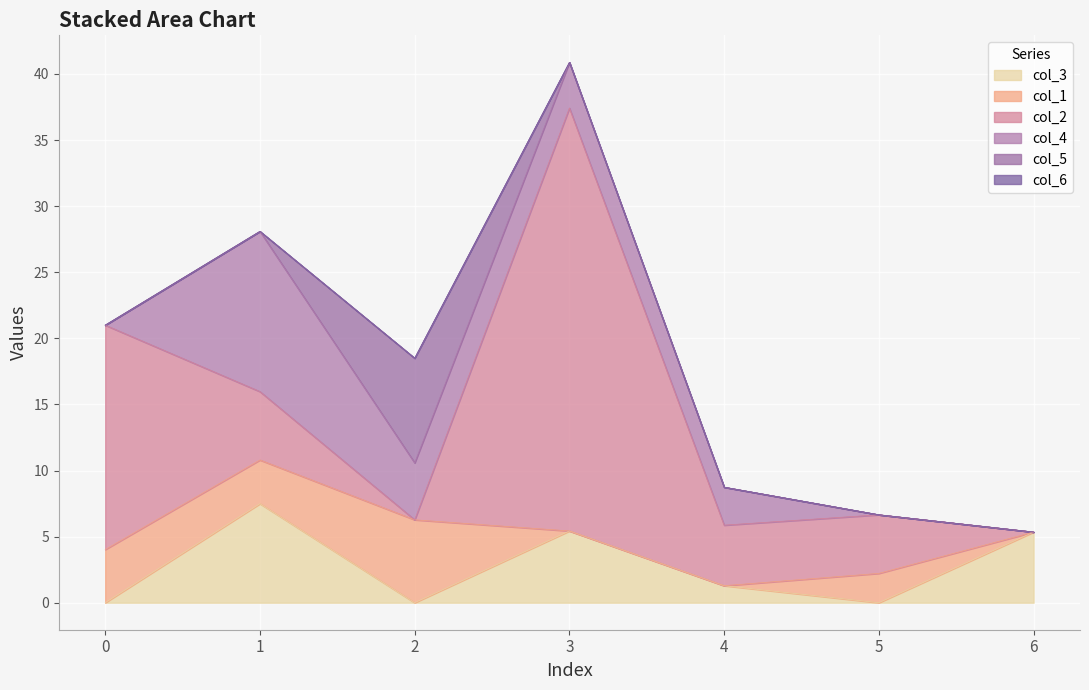

What is the sum of all col_1 values?

15.8